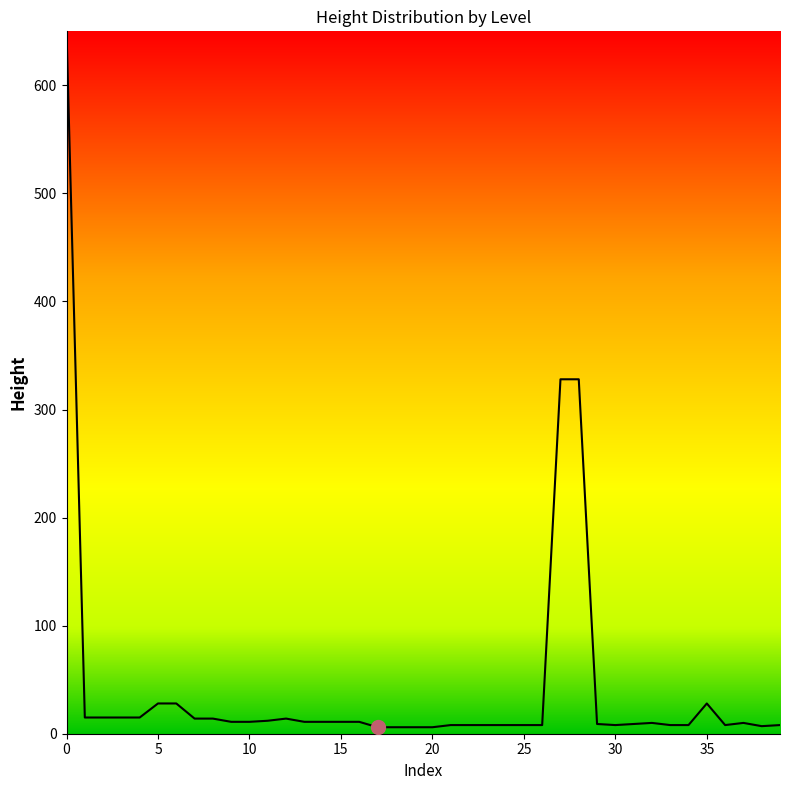

How many lines are shown in the chart?

1